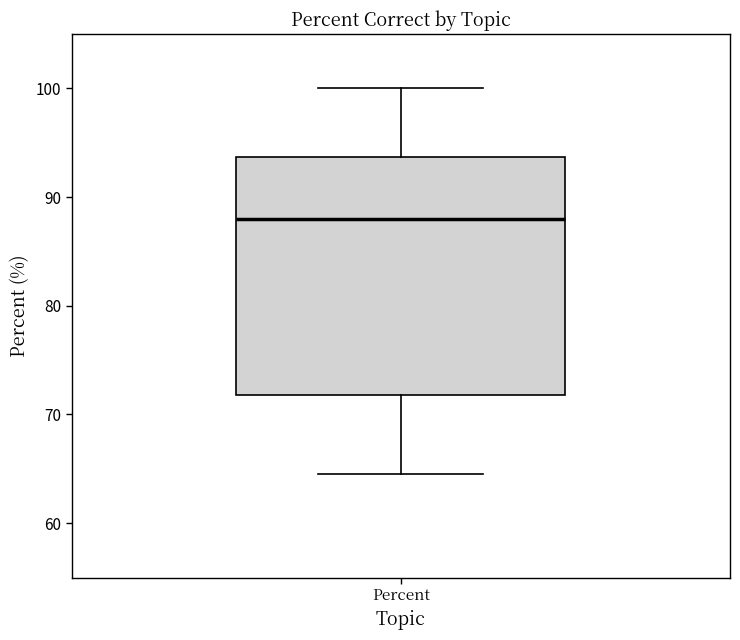

Transcribe this box plot: give where the median line is, the range the box spans, and where the two whiskers end, as read against the y-axis. The values are not printed on the chart, so give them approximately, as read against the axis.

median 88, box 72 to 94, whiskers 65 to 100